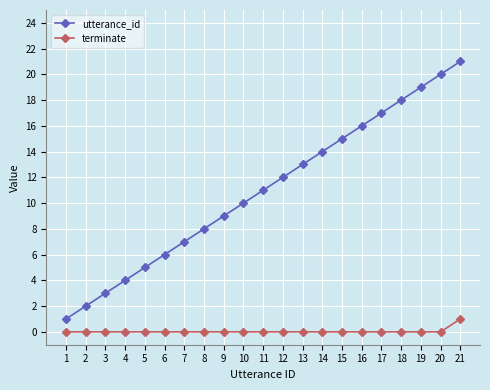

What is the difference between the utterance_id values at 13 and 11?

2